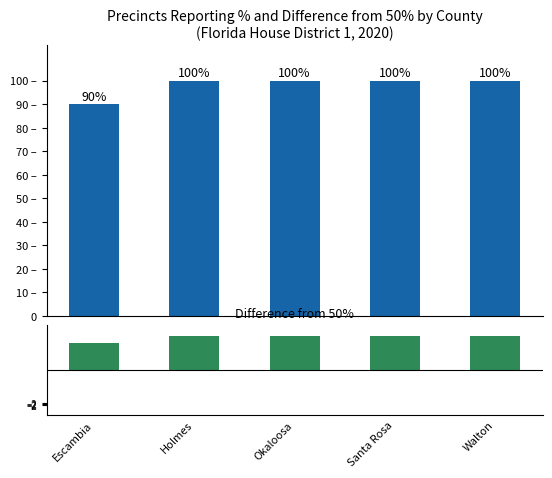

Rank the series at Holmes from lowest to highest value.

Diff from 50%, % Precincts Reporting